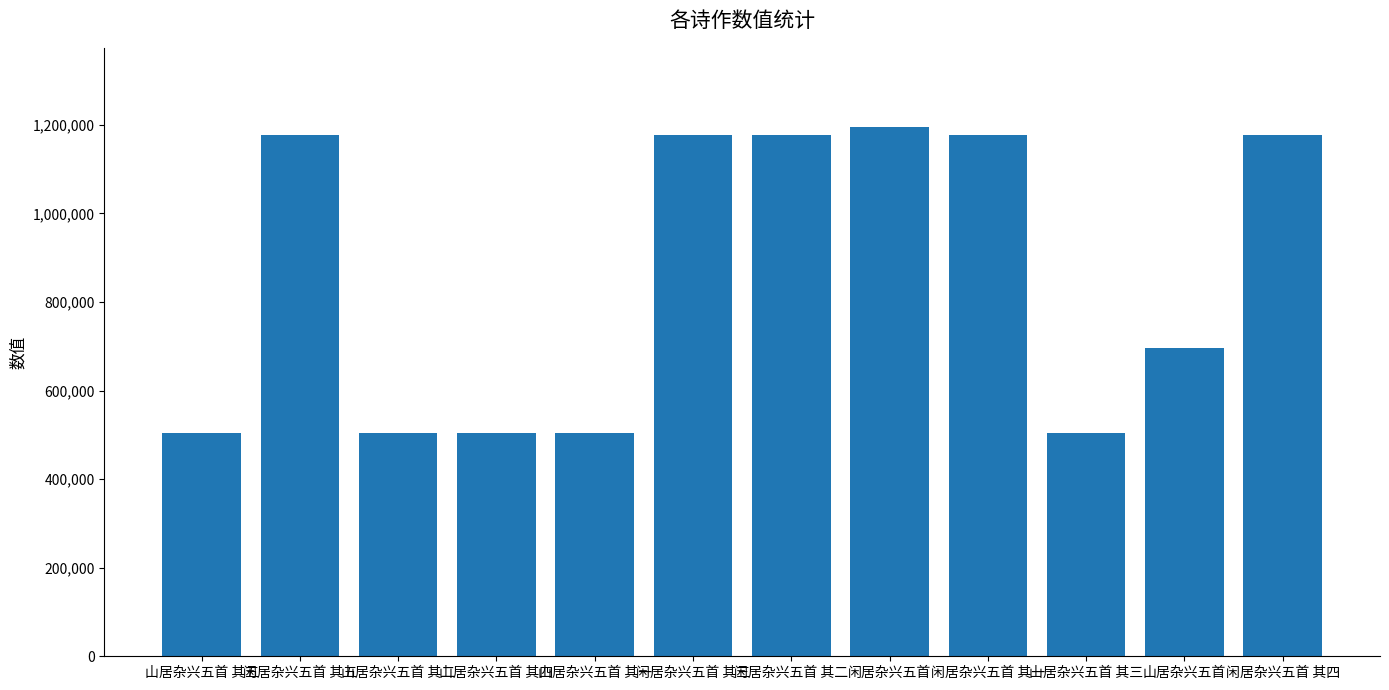

Approximately how many times larger is the value at 闲居杂兴五首 其一 compared to 山居杂兴五首 其五?

2.3